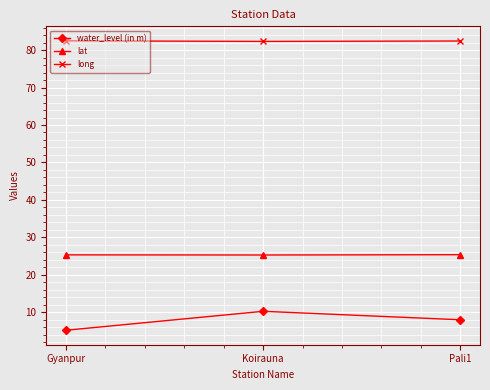

What position from the left is Pali1?

3